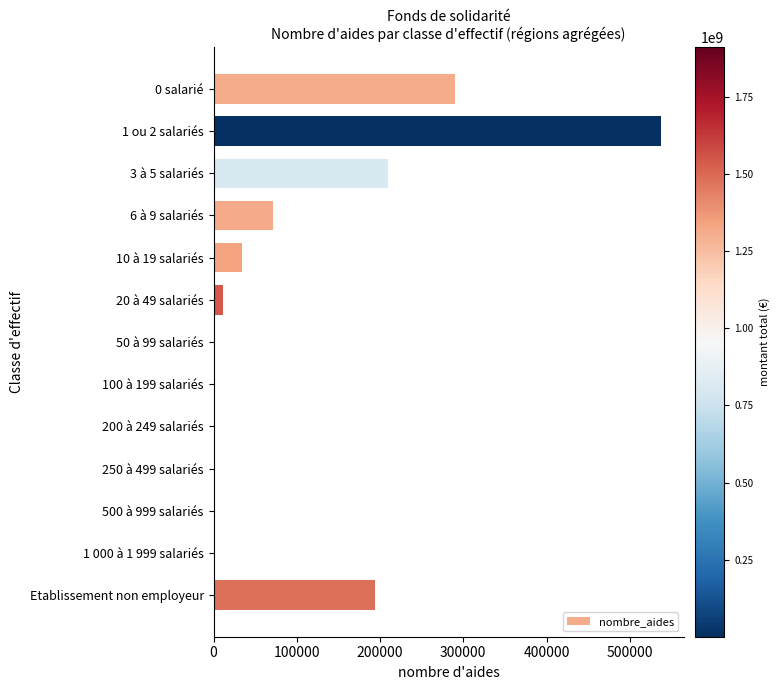

What is the sum of all values?

1350636